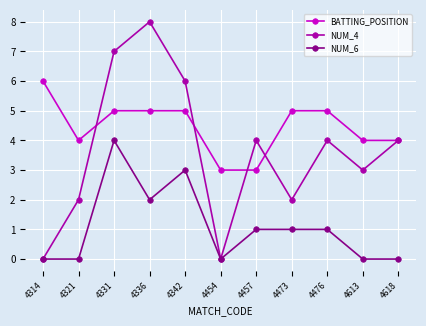

True or false: NUM_6 has a value of -2 at 4321.

False